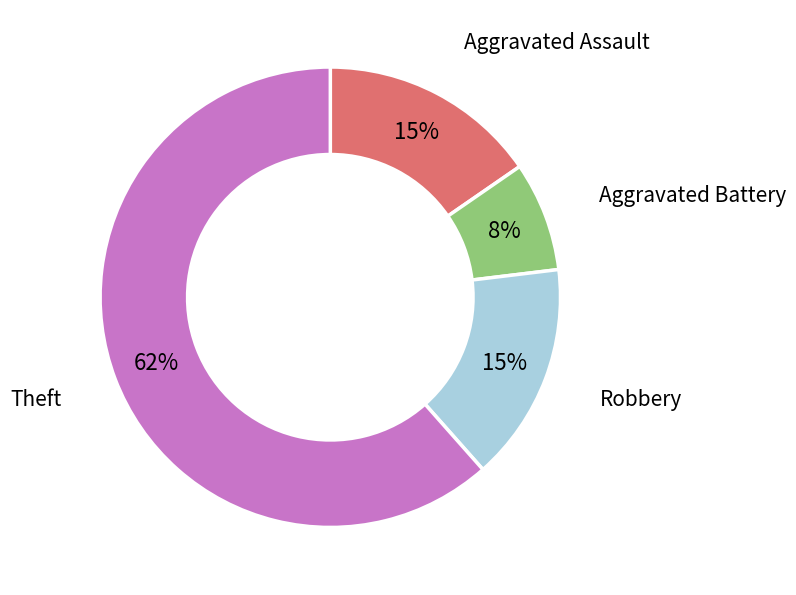

Is there a majority slice in this chart?

Yes